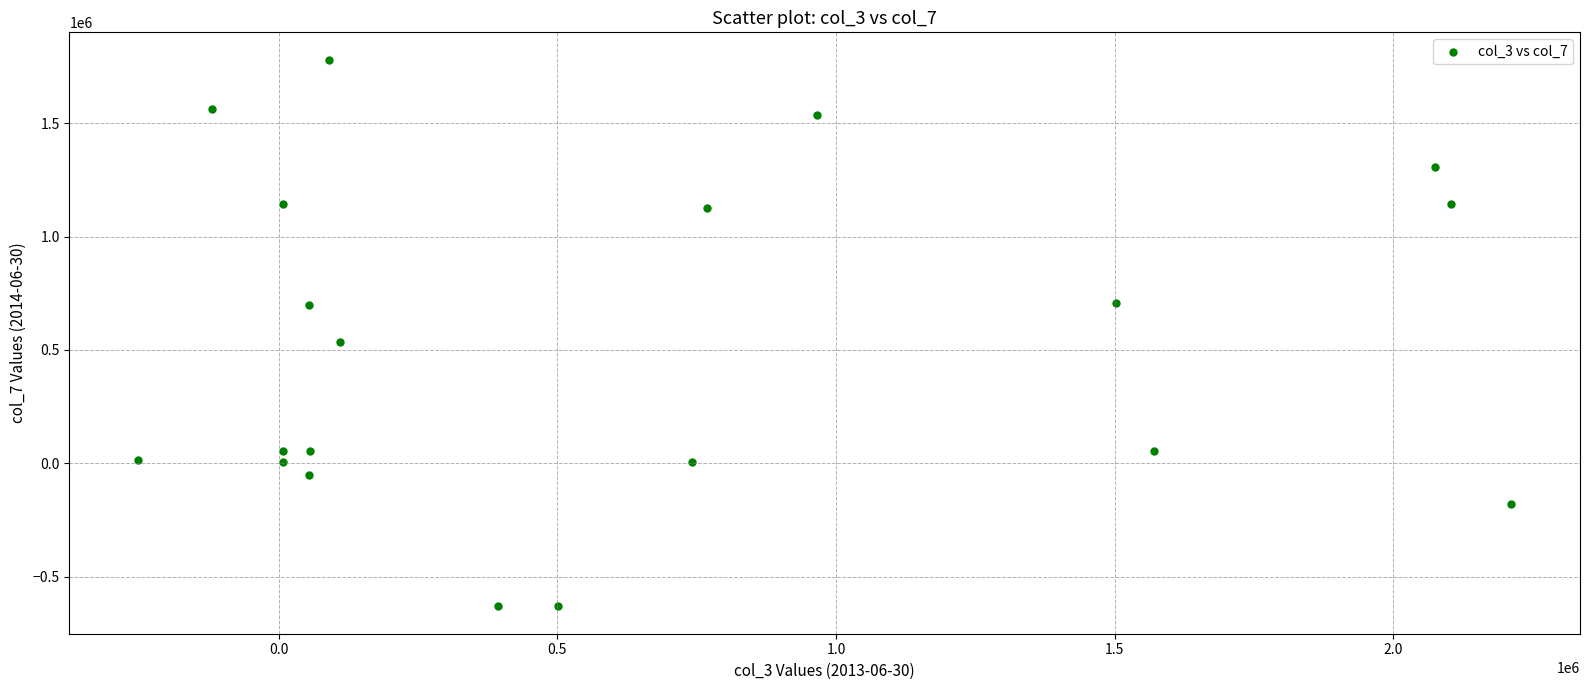

What is the range of Y values (max minus min)?

2413430